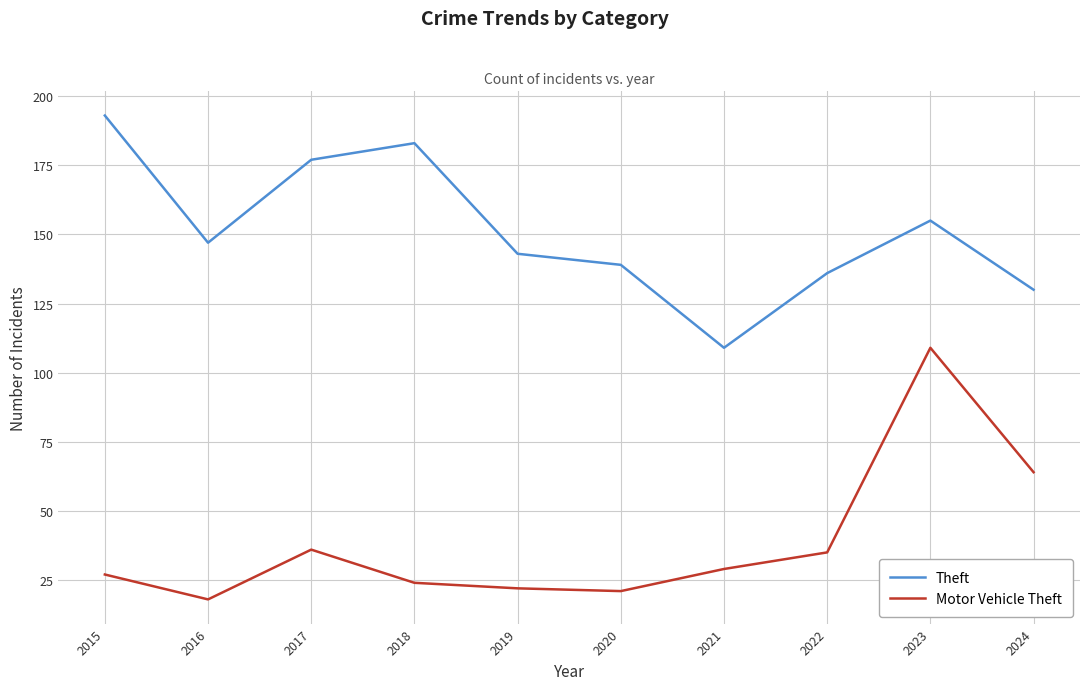

What is the approximate value of Motor Vehicle Theft at 2024, to the nearest 10?

60